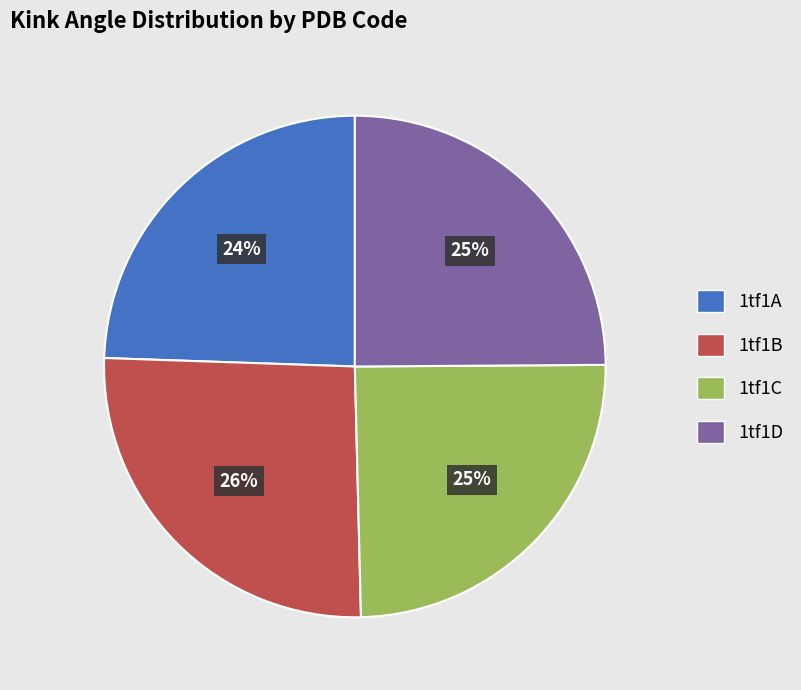

Is it true that 1tf1A is 24% of the pie?

True